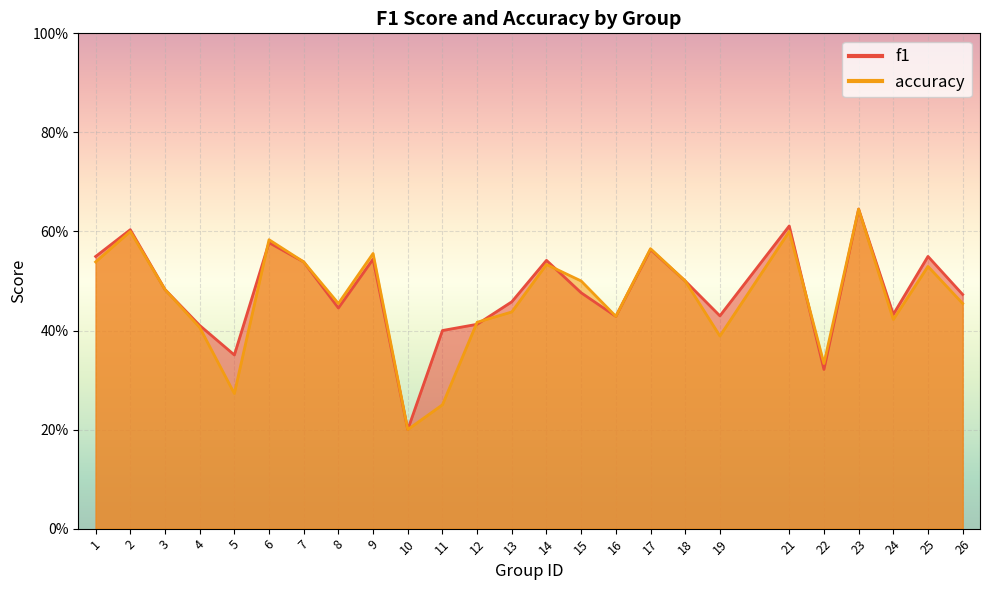

At which label is f1 closest to 0?

10